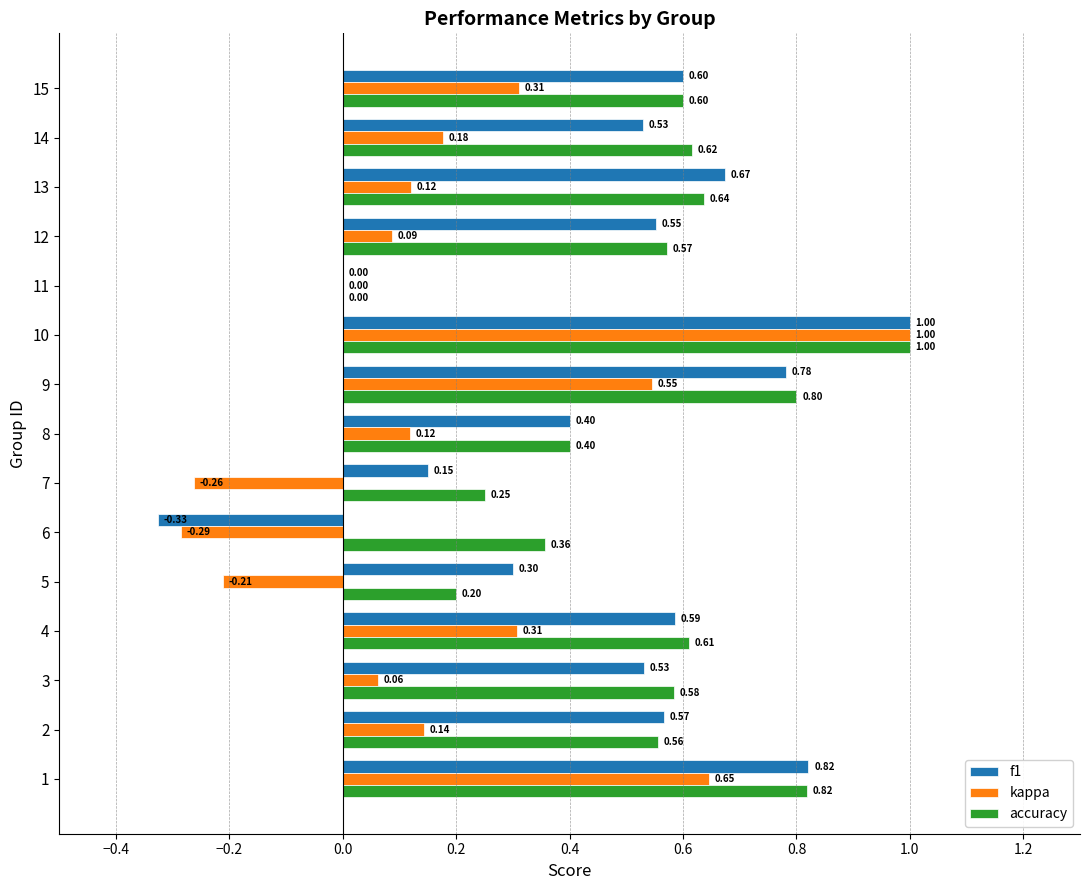

What is the sum of all f1 values?

7.2